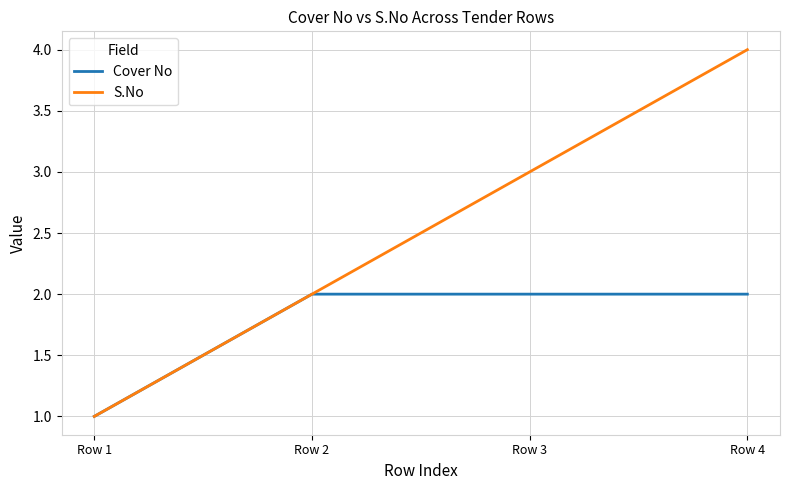

How many lines are shown in the chart?

2